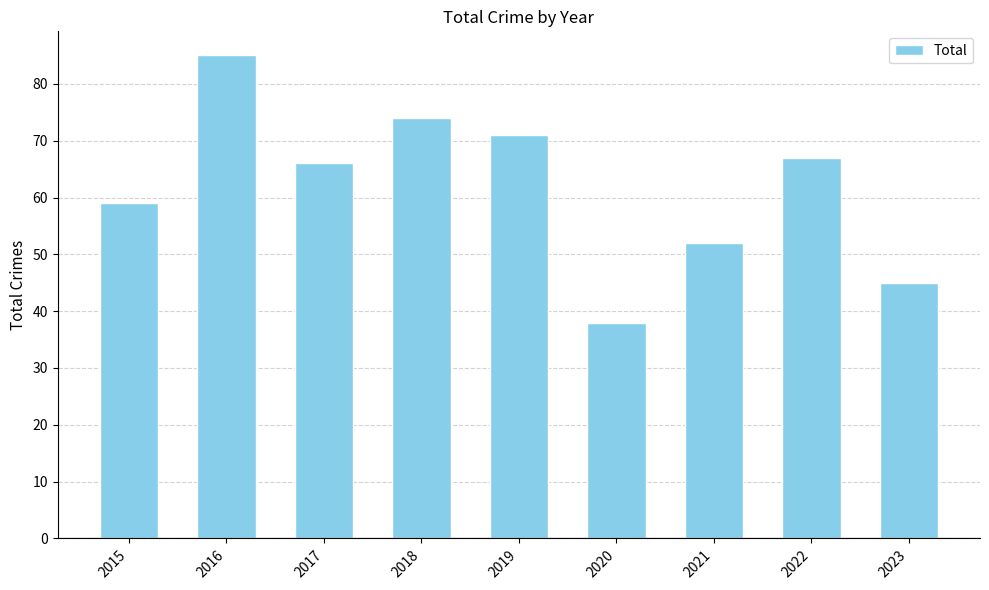

Rank the categories by value from lowest to highest.

2020, 2023, 2021, 2015, 2017, 2022, 2019, 2018, 2016